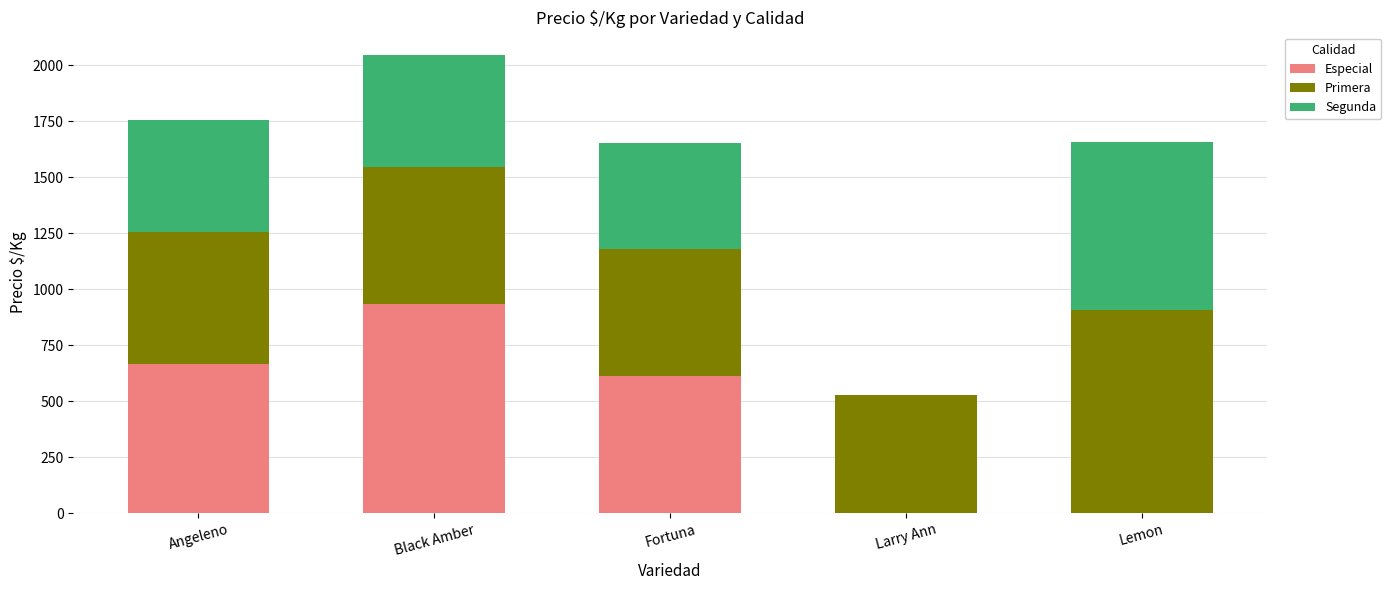

Is it true that Especial equals 981 at Angeleno?

False